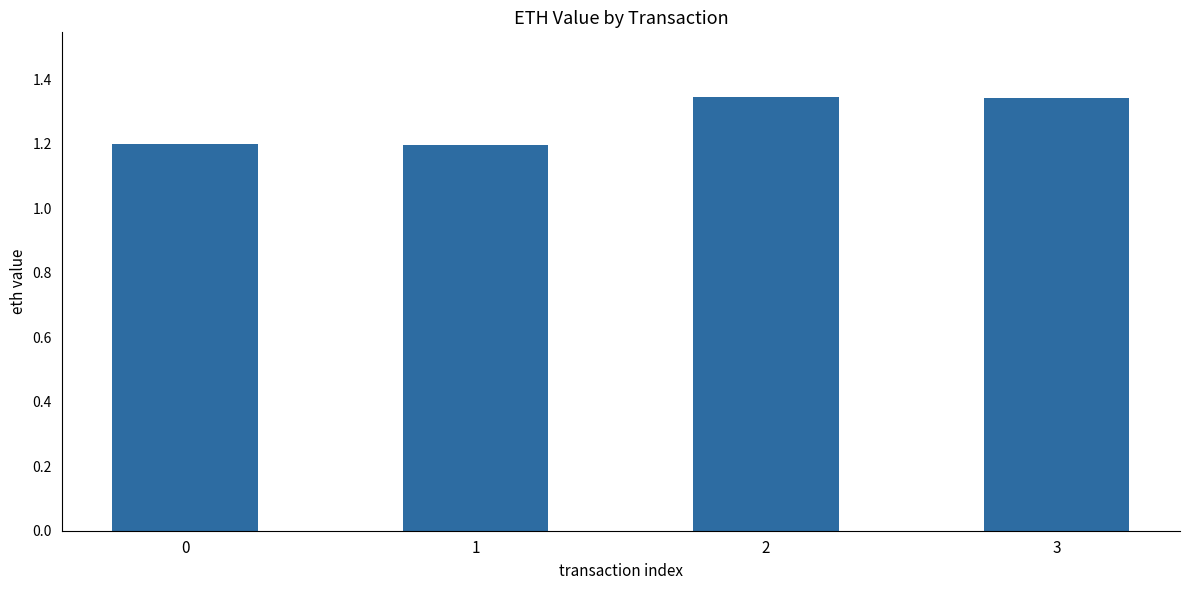

Approximately how many times larger is the value at 0 compared to 3?

0.9